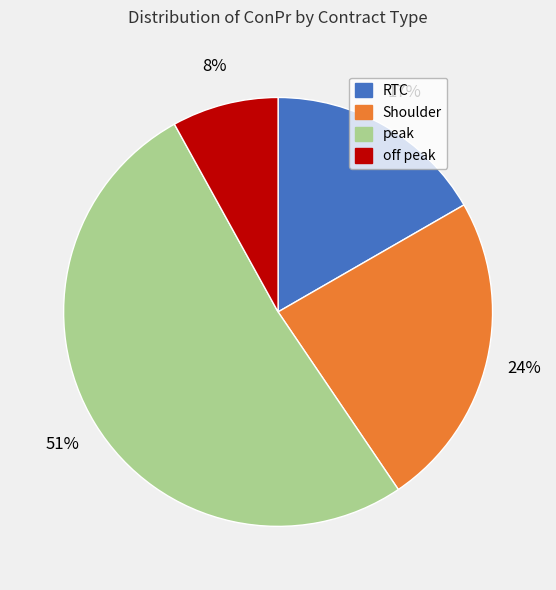

To the nearest percent, what portion does peak represent?

51%